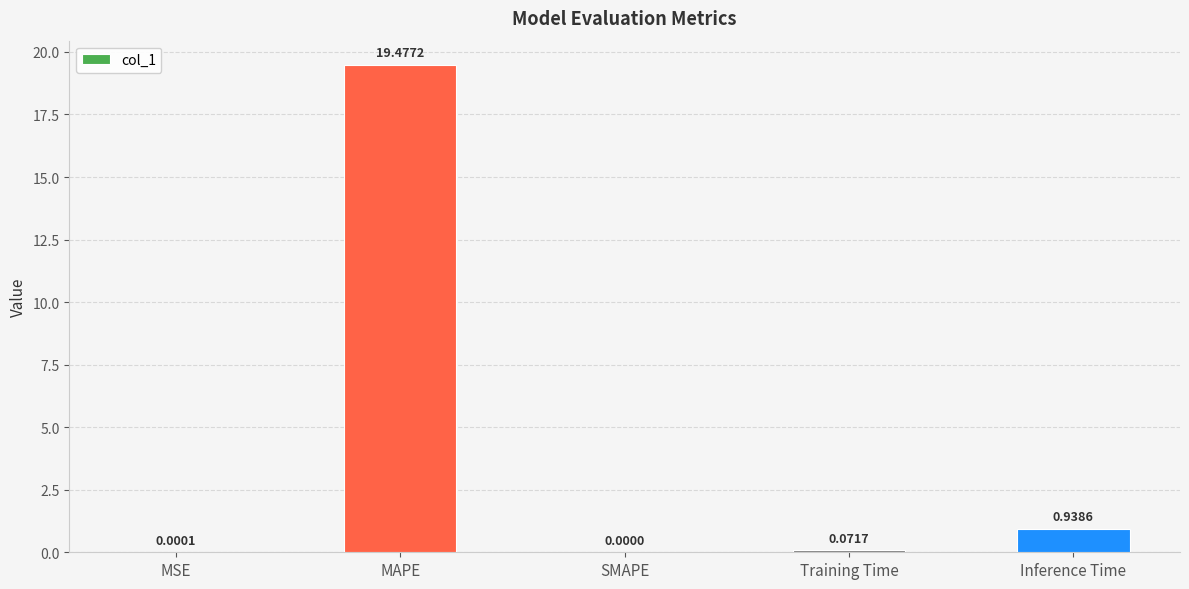

At which label is the value closest to 9?

Inference Time